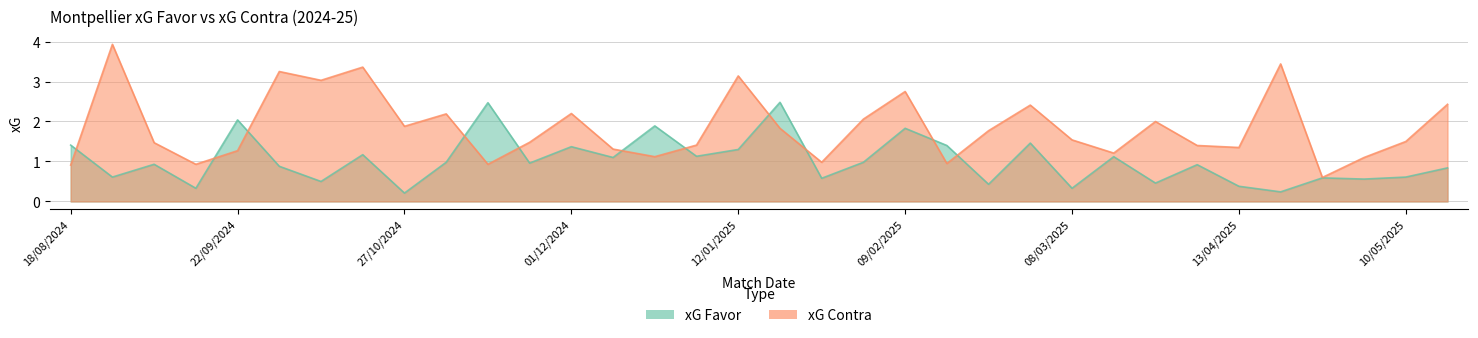

The value of xG Contra at 08/03/2025 is 0.5. True or false?

False